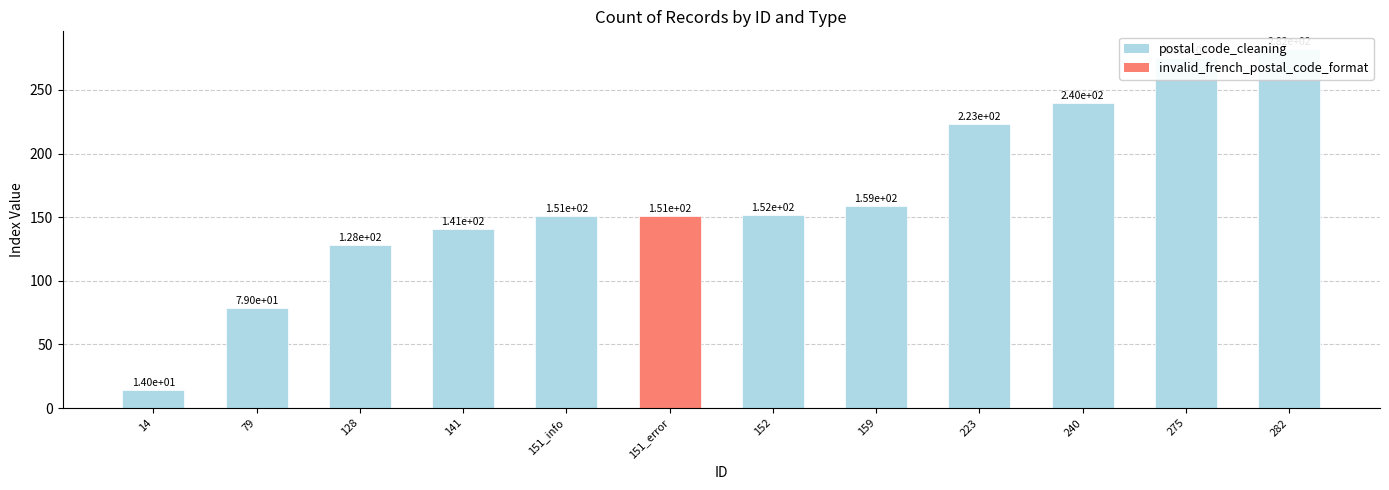

Reading left to right, what are all the values shown in this chart?

14=14	79=79	128=128	141=141	151_info=151	151_error=151	152=152	159=159	223=223	240=240	275=275	282=282